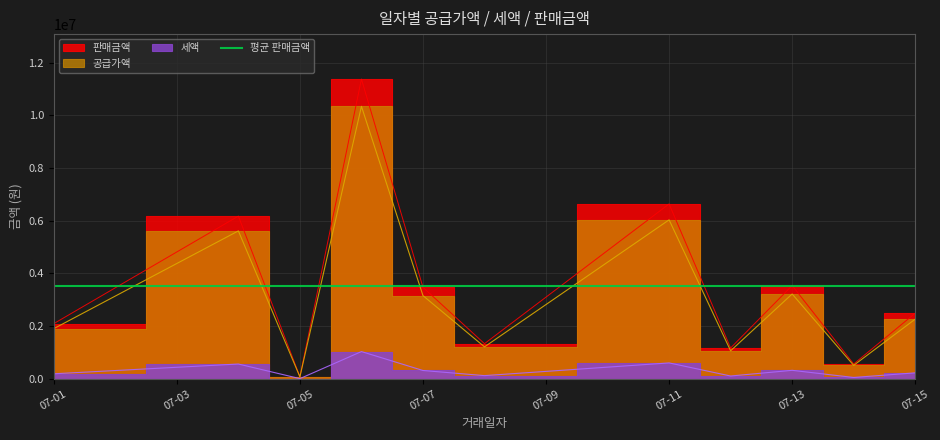

True or false: 세액 has more than 0 interior local peaks.

True